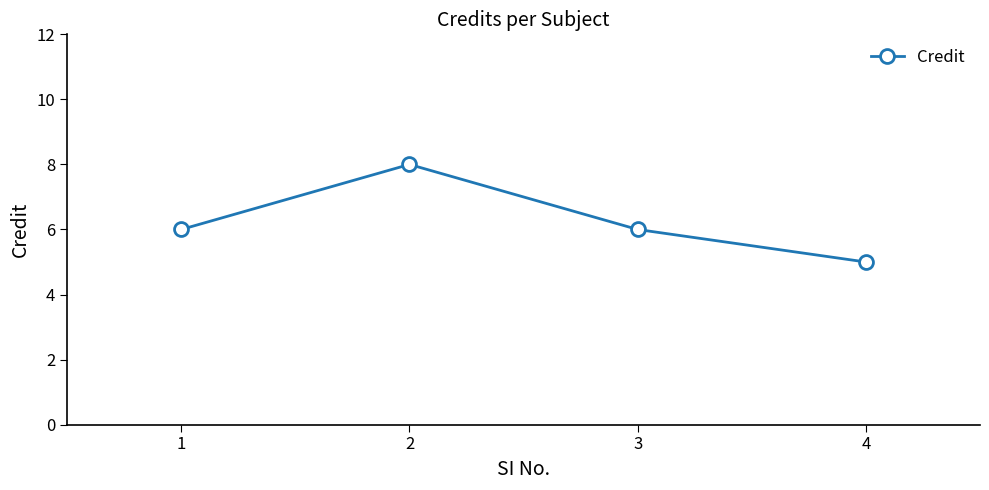

Is this an area chart (filled region under the line)?

No